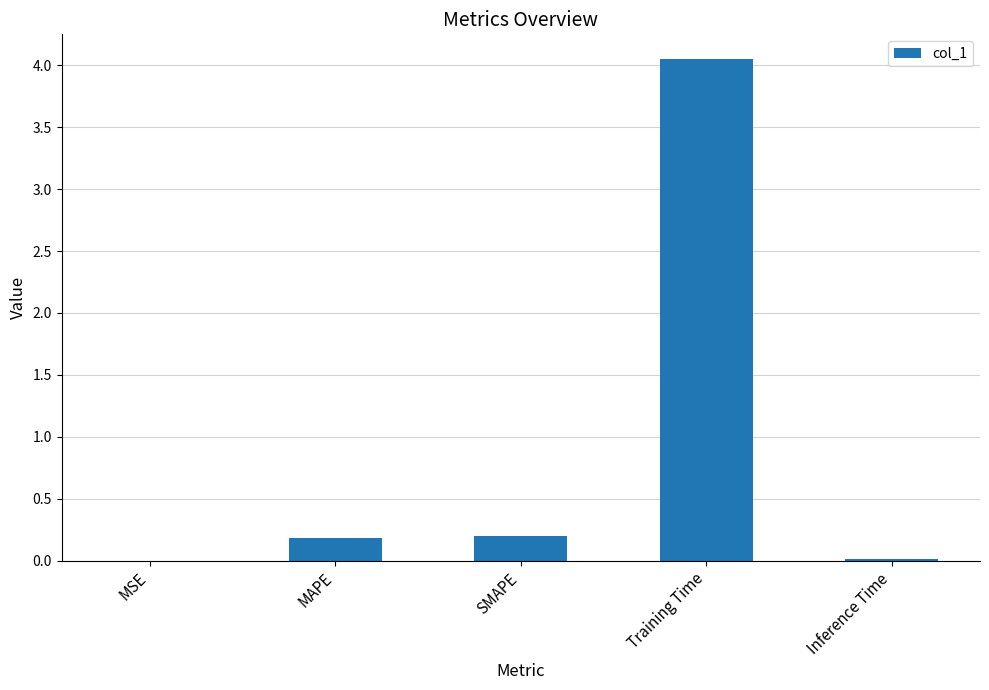

Which label corresponds to the largest value in the chart?

Training Time